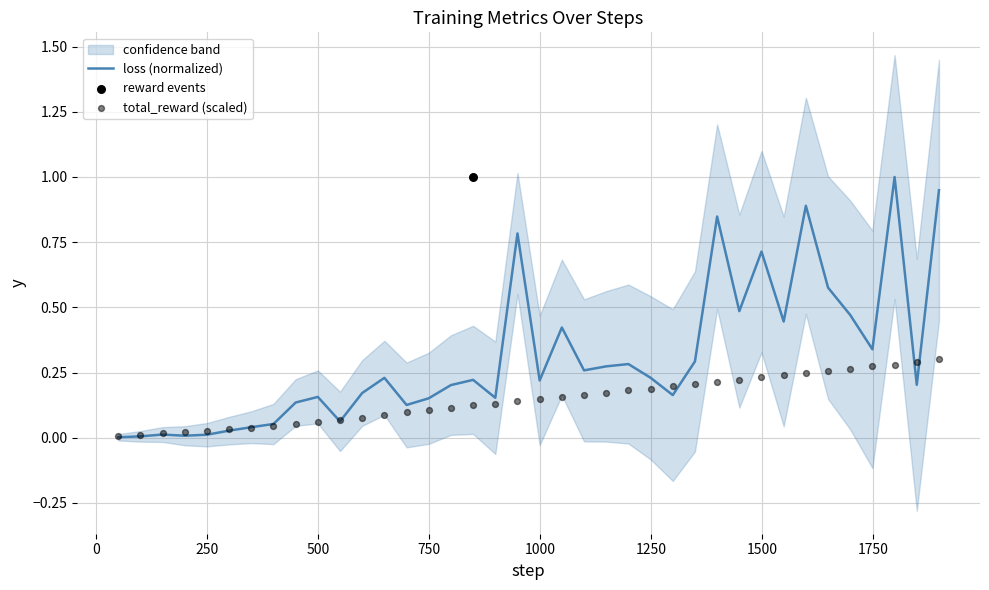

Which series reaches the maximum Y coordinate?

loss (normalized)